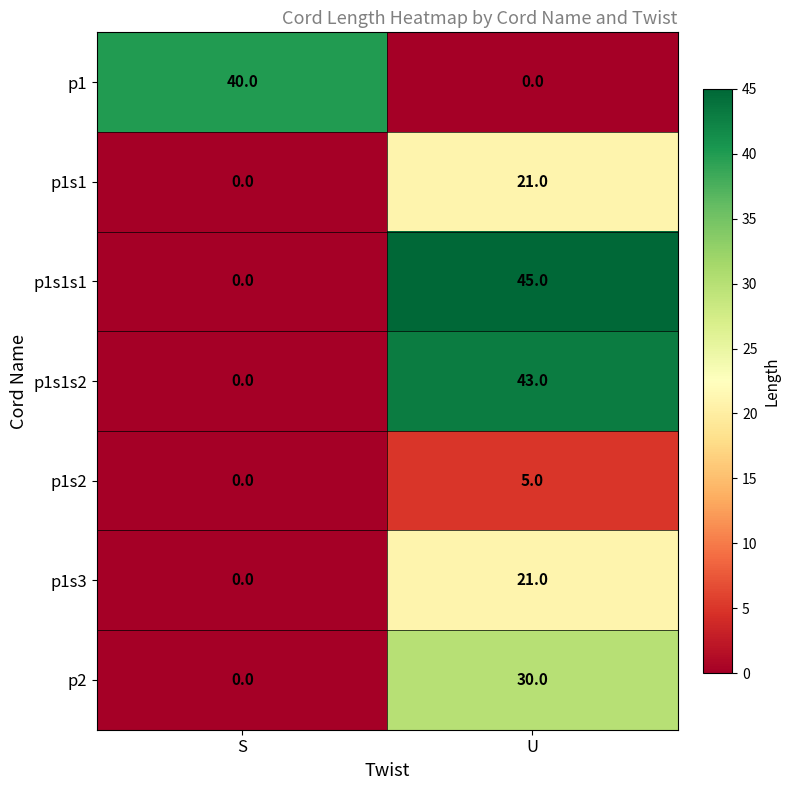

Count the number of categories in the chart.

2